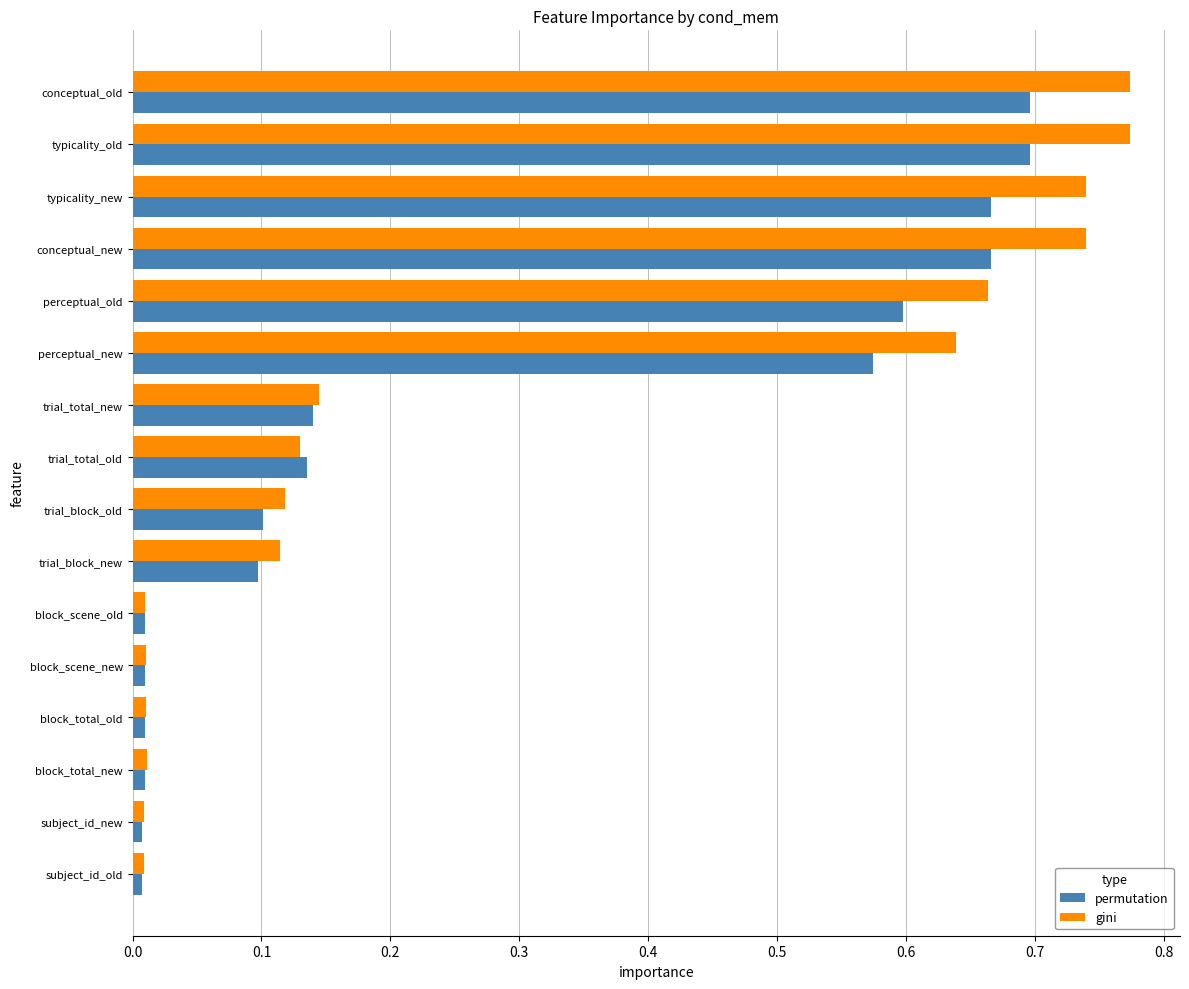

Rank the series at conceptual_new from highest to lowest value.

gini, permutation